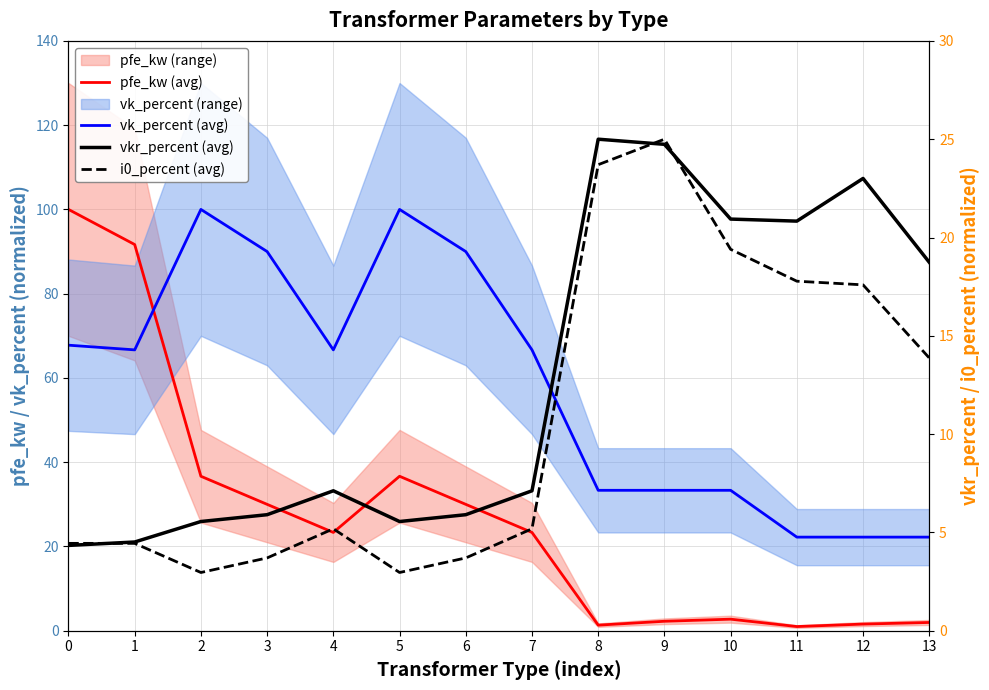

Rank the series at 5 from lowest to highest value.

i0_percent (avg), vkr_percent (avg), pfe_kw (avg), vk_percent (avg)